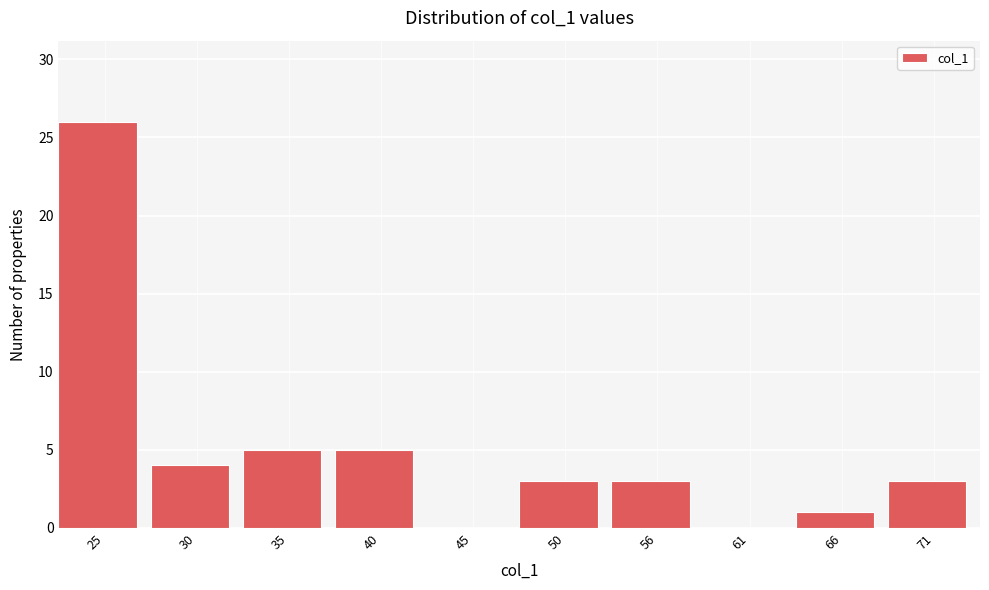

Reading left to right, list all the values displayed in this chart.

25=26	30=4	35=5	40=5	45=0	50=3	56=3	61=0	66=1	71=3